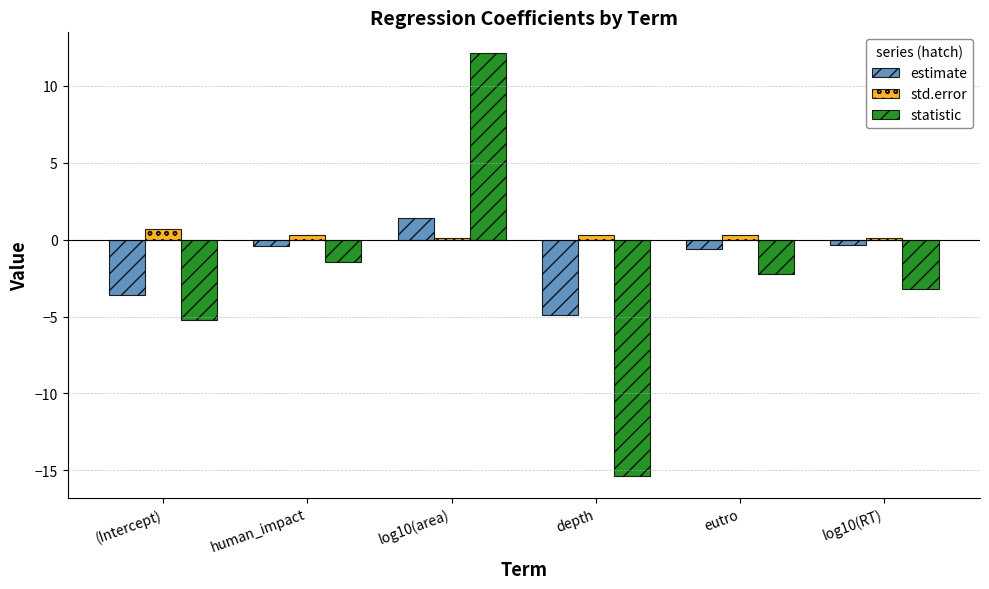

What are all the series names shown in the legend?

estimate, std.error, statistic